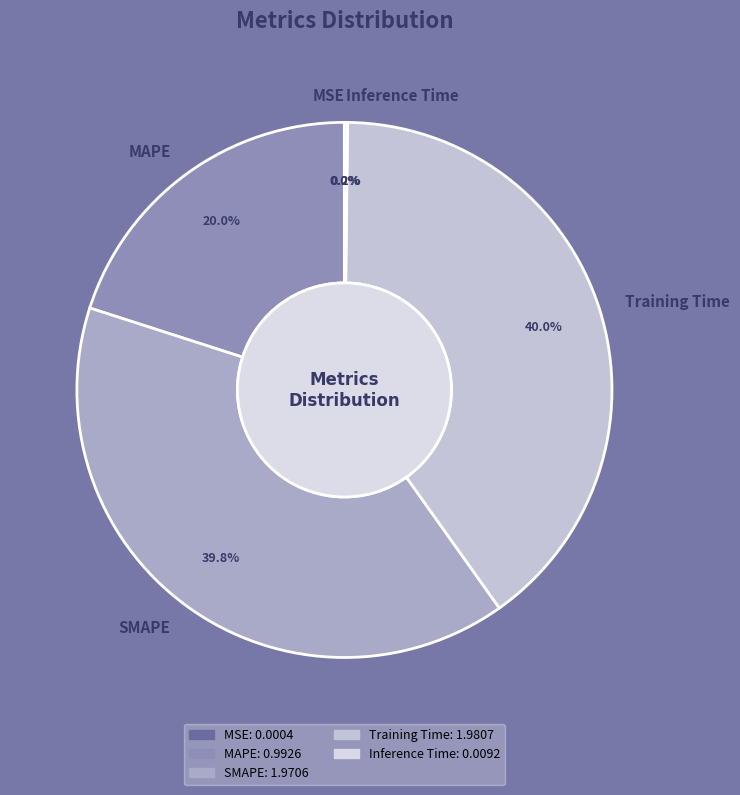

What percentage is NOT represented by MAPE?

80.0%